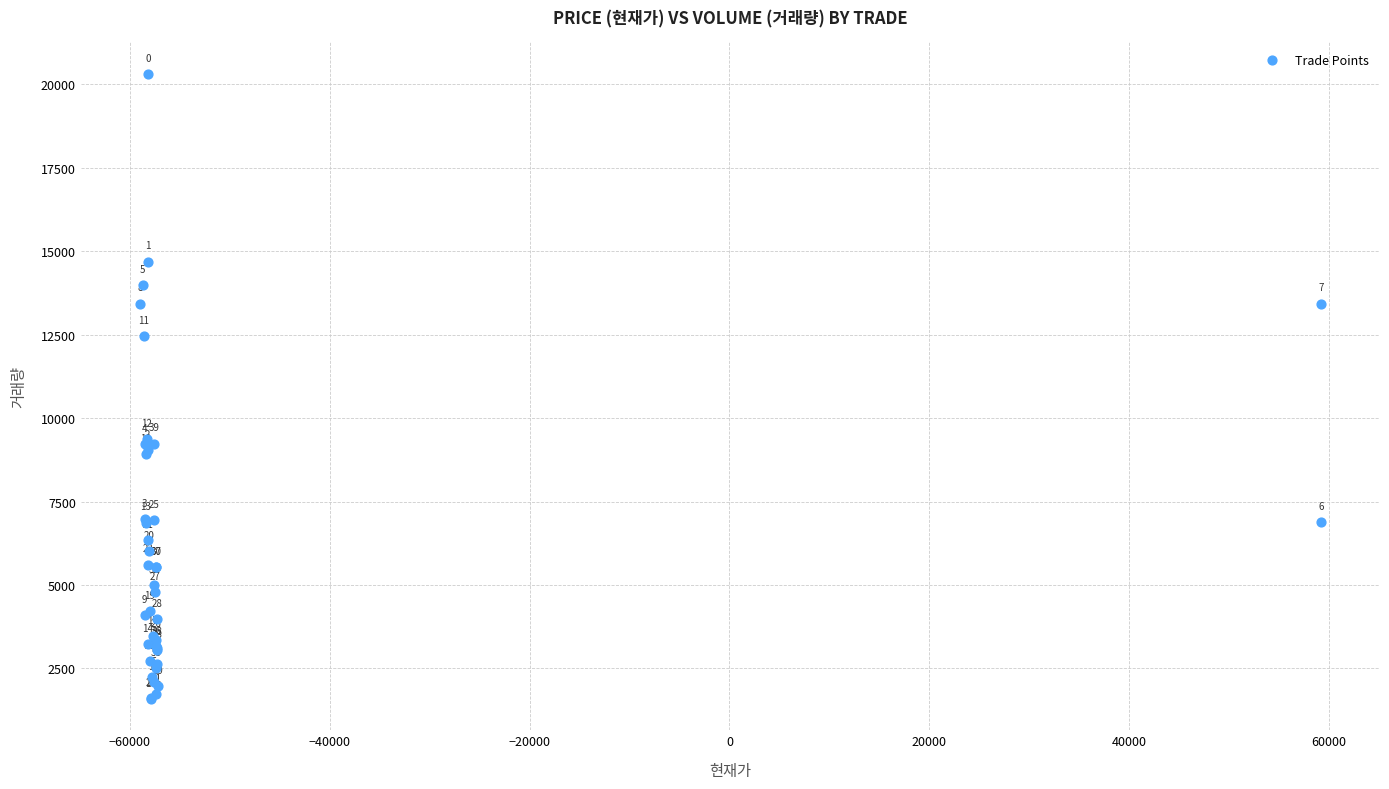

What Y value in the scatter plot is closest to 10951?

12470